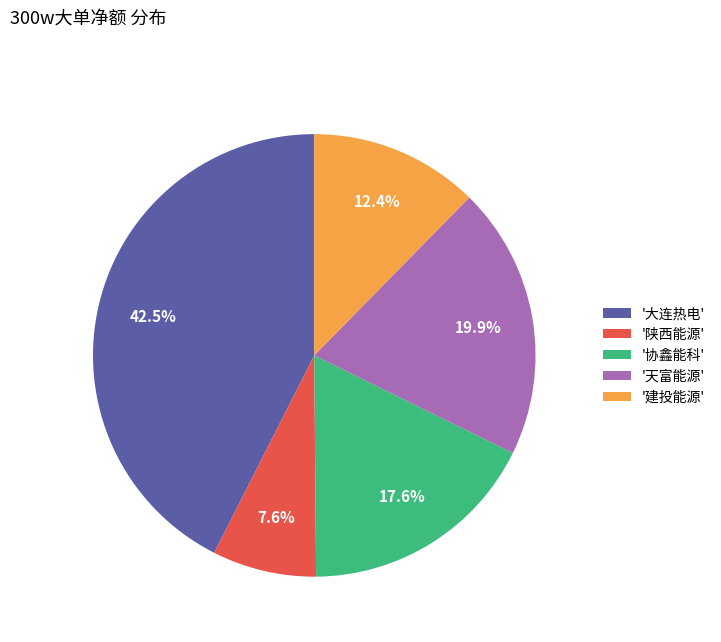

Approximately how many times larger is the value at '陕西能源' compared to '建投能源'?

0.6